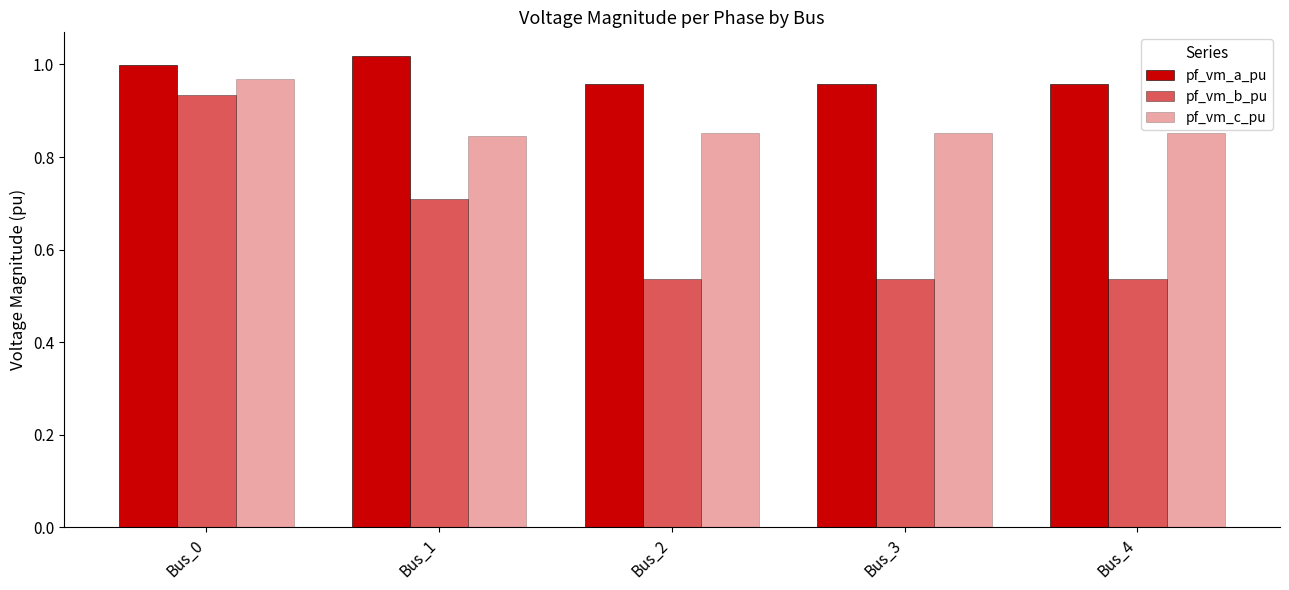

Read the pf_vm_a_pu value at Bus_2.

1.0